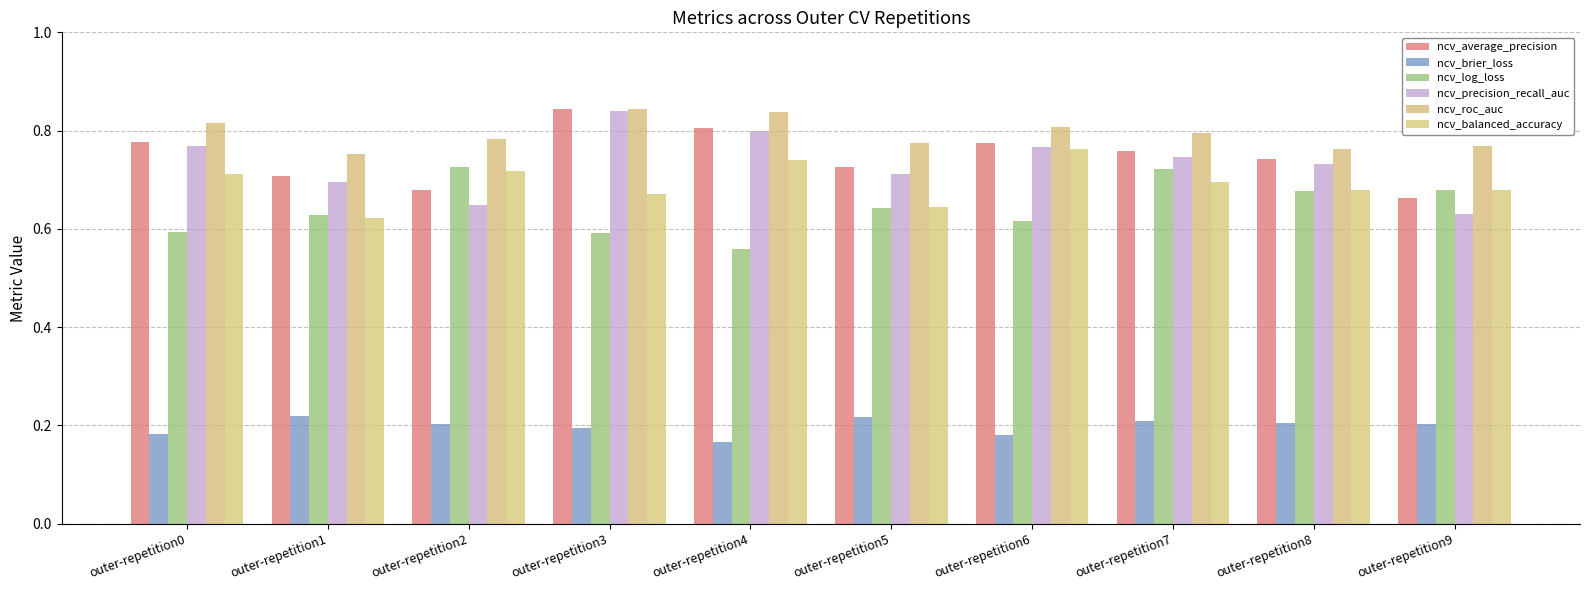

Reading left to right, what are all the values shown in this chart?

ncv_average_precision: outer-repetition0=0.8	outer-repetition1=0.7	outer-repetition2=0.7	outer-repetition3=0.8	outer-repetition4=0.8	outer-repetition5=0.7	outer-repetition6=0.8	outer-repetition7=0.8	outer-repetition8=0.7	outer-repetition9=0.7
ncv_brier_loss: outer-repetition0=0.2	outer-repetition1=0.2	outer-repetition2=0.2	outer-repetition3=0.2	outer-repetition4=0.2	outer-repetition5=0.2	outer-repetition6=0.2	outer-repetition7=0.2	outer-repetition8=0.2	outer-repetition9=0.2
ncv_log_loss: outer-repetition0=0.6	outer-repetition1=0.6	outer-repetition2=0.7	outer-repetition3=0.6	outer-repetition4=0.6	outer-repetition5=0.6	outer-repetition6=0.6	outer-repetition7=0.7	outer-repetition8=0.7	outer-repetition9=0.7
ncv_precision_recall_auc: outer-repetition0=0.8	outer-repetition1=0.7	outer-repetition2=0.6	outer-repetition3=0.8	outer-repetition4=0.8	outer-repetition5=0.7	outer-repetition6=0.8	outer-repetition7=0.7	outer-repetition8=0.7	outer-repetition9=0.6
ncv_roc_auc: outer-repetition0=0.8	outer-repetition1=0.8	outer-repetition2=0.8	outer-repetition3=0.8	outer-repetition4=0.8	outer-repetition5=0.8	outer-repetition6=0.8	outer-repetition7=0.8	outer-repetition8=0.8	outer-repetition9=0.8
ncv_balanced_accuracy: outer-repetition0=0.7	outer-repetition1=0.6	outer-repetition2=0.7	outer-repetition3=0.7	outer-repetition4=0.7	outer-repetition5=0.6	outer-repetition6=0.8	outer-repetition7=0.7	outer-repetition8=0.7	outer-repetition9=0.7